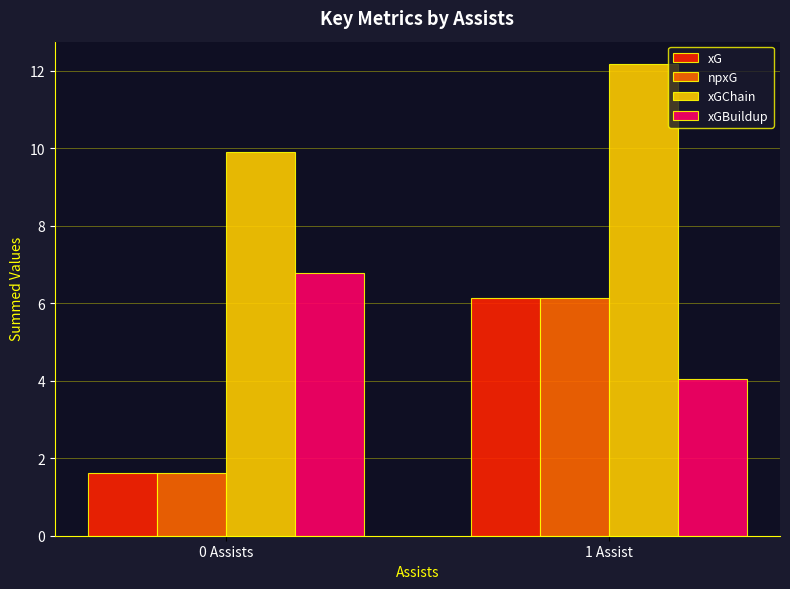

Reading right to left, what are all the values shown in this chart?

xG: 6.1	1.6
npxG: 6.1	1.6
xGChain: 12.2	9.9
xGBuildup: 4.1	6.8